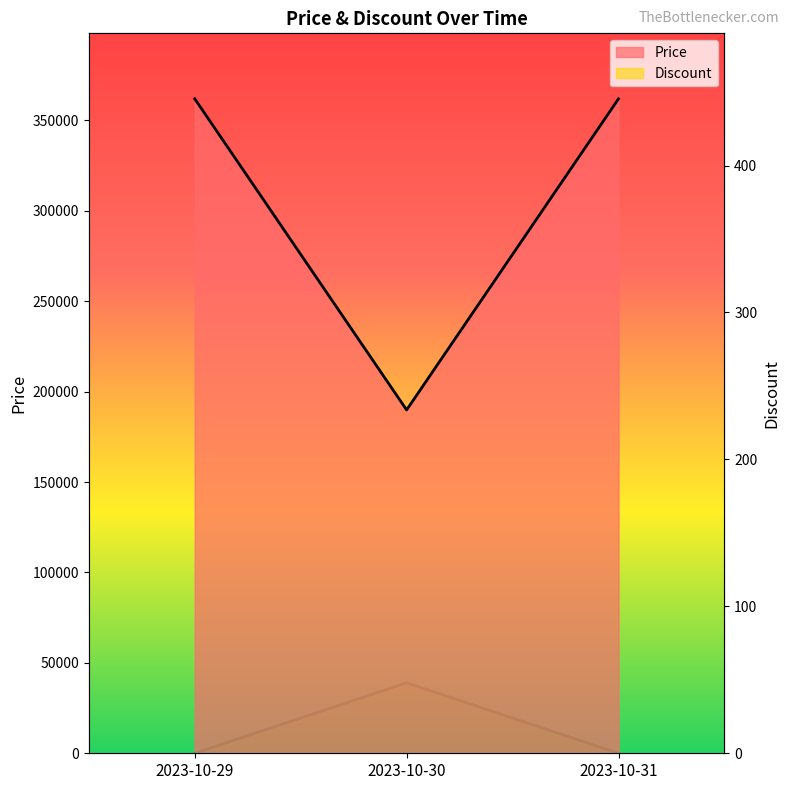

True or false: Price has a value of 362000 at 2023-10-29.

True